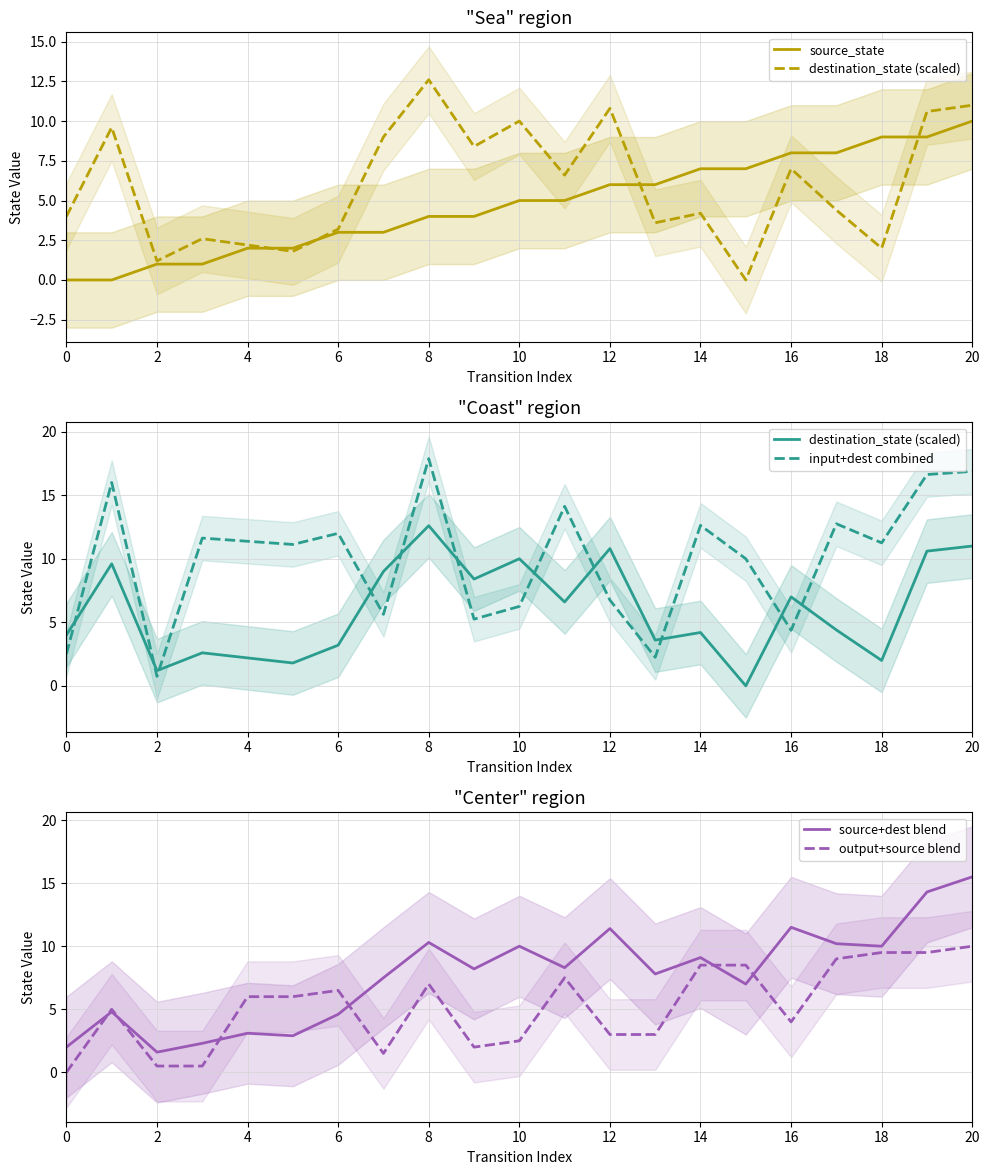

Is the value of source+dest blend at 18 greater than the value of output+source blend at 14?

Yes